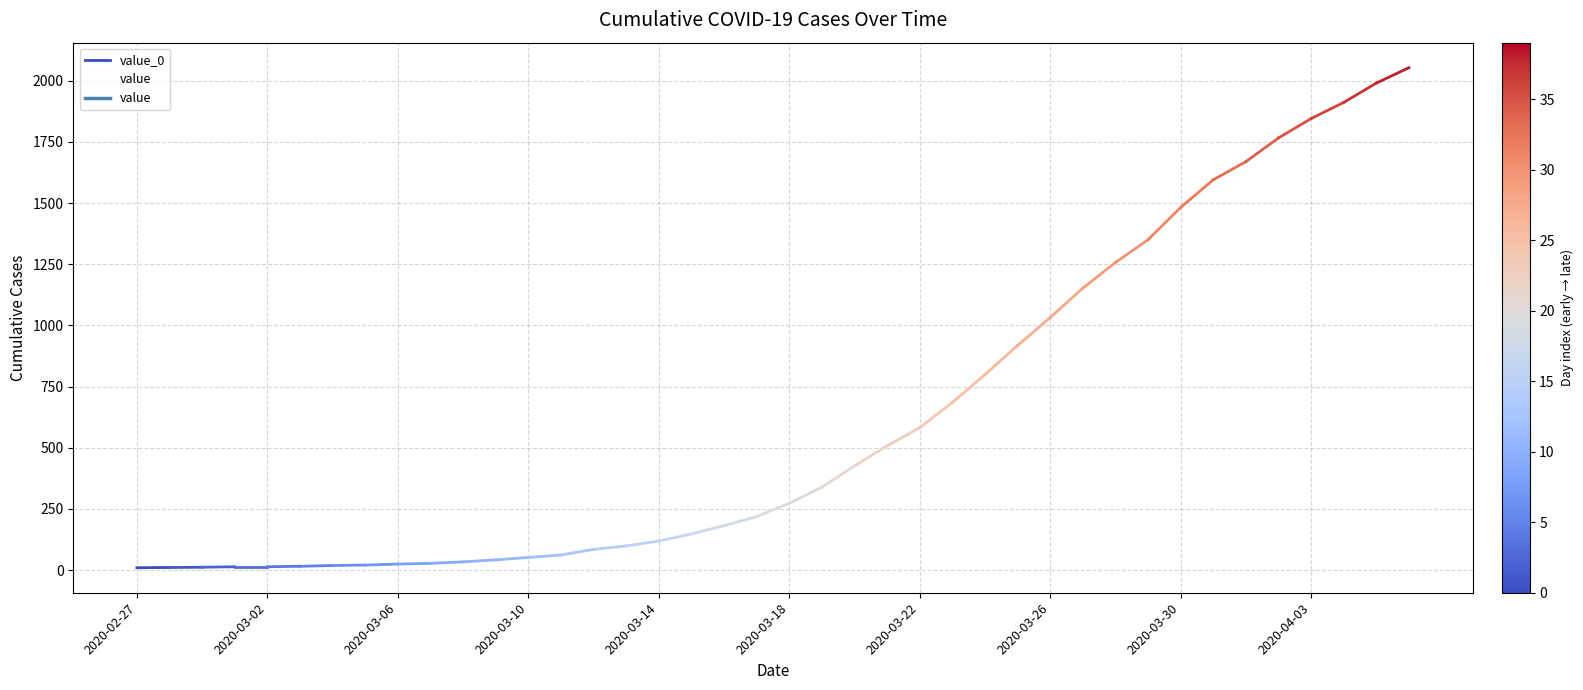

What is the label of the 39th point from the right?

2020-02-28